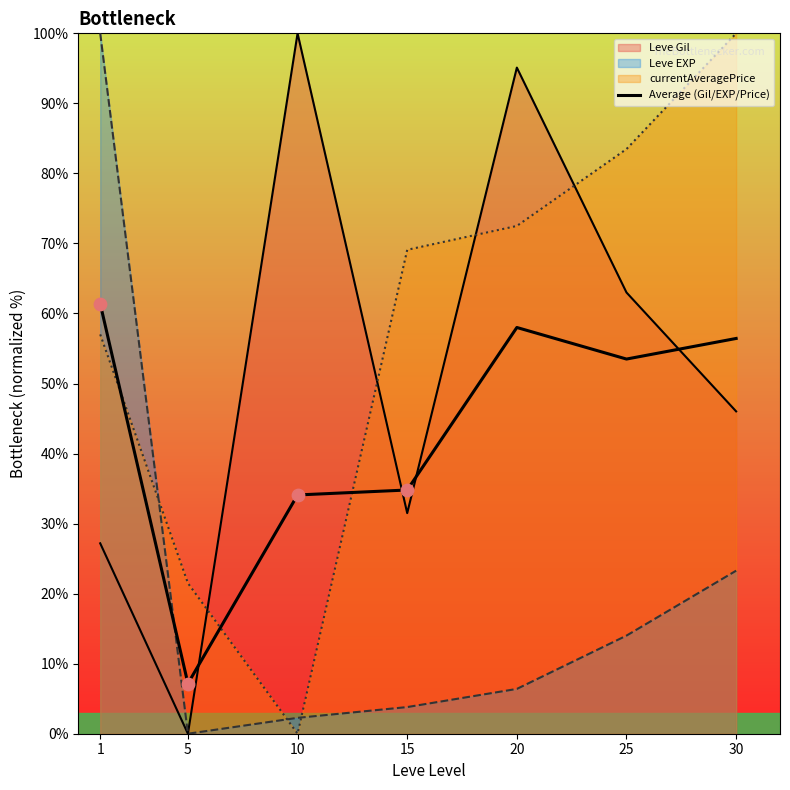

What is the change in value from 1 to 30?

-5.0